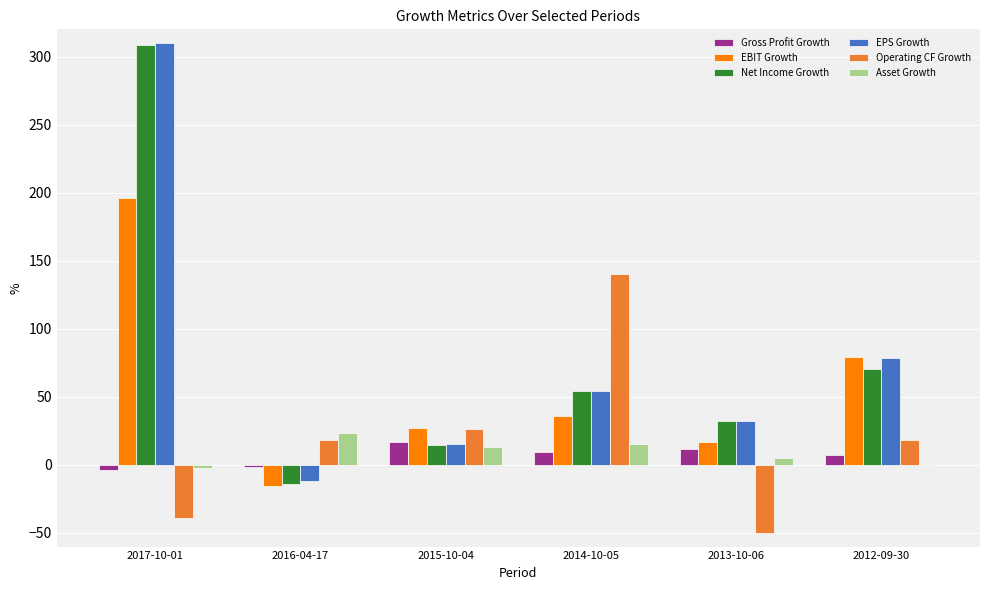

Is it true that Asset Growth equals 11.1 at 2016-04-17?

False